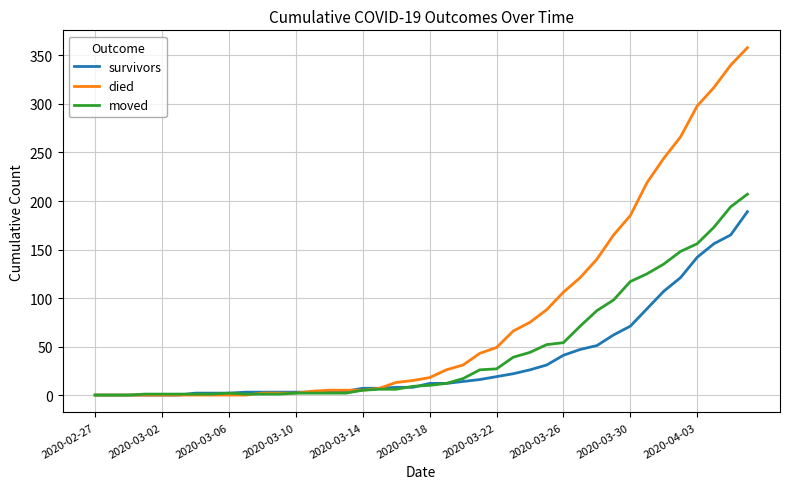

Which series has the widest spread of values?

died